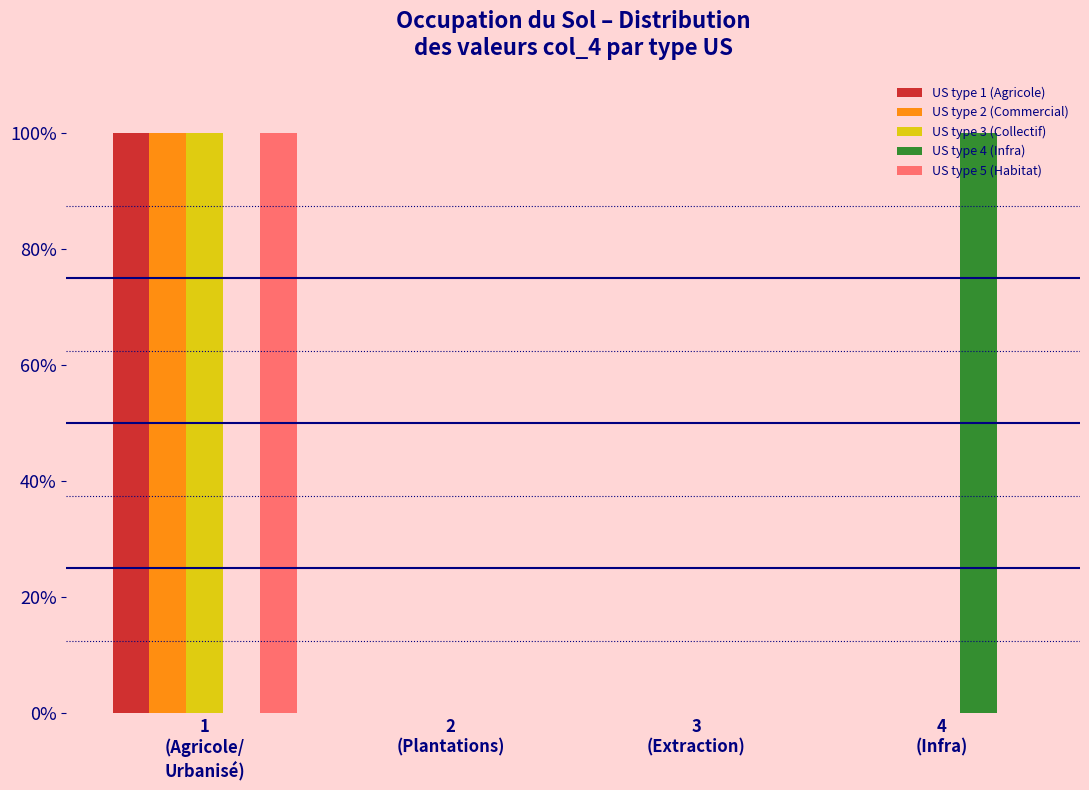

What are all the series names shown in the legend?

US type 1 (Agricole), US type 2 (Commercial), US type 3 (Collectif), US type 4 (Infra), US type 5 (Habitat)